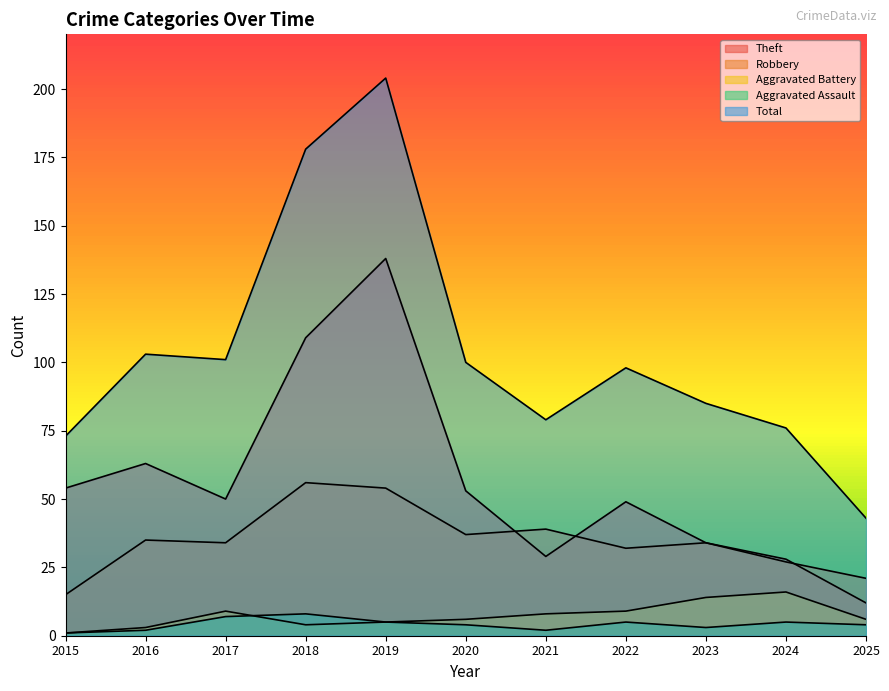

Read the Robbery value at 2023, to the nearest 10.

30